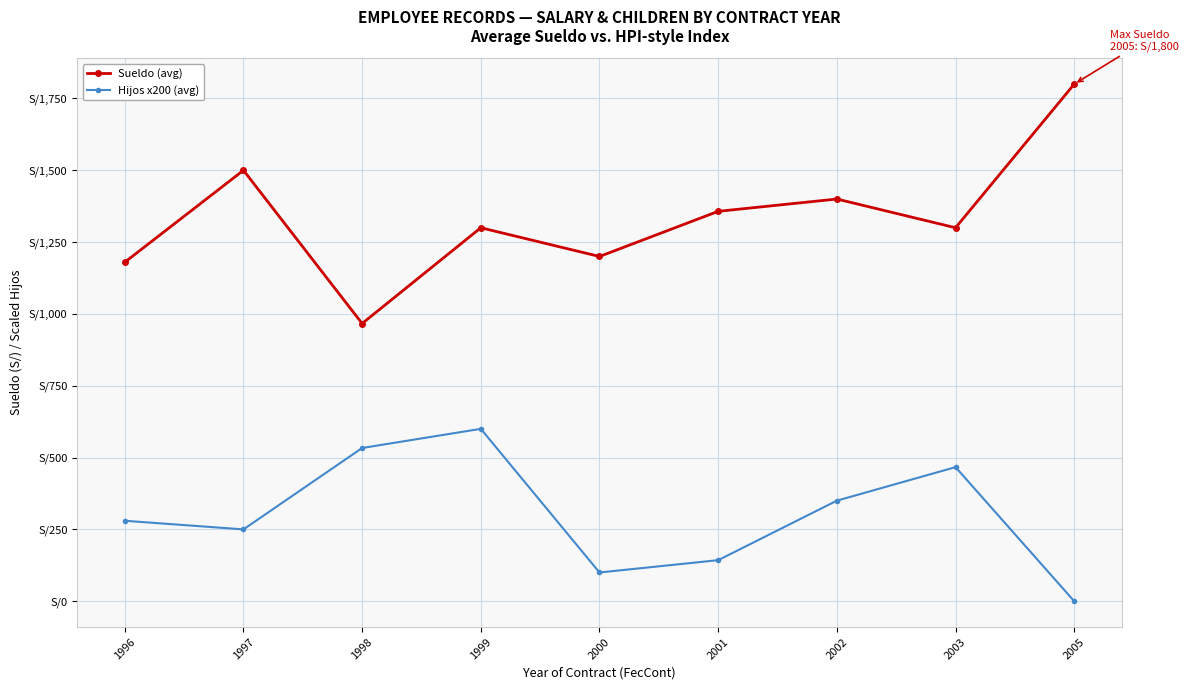

What is the value of the Hijos x200 (avg) point at the 4th from the left?

600.0